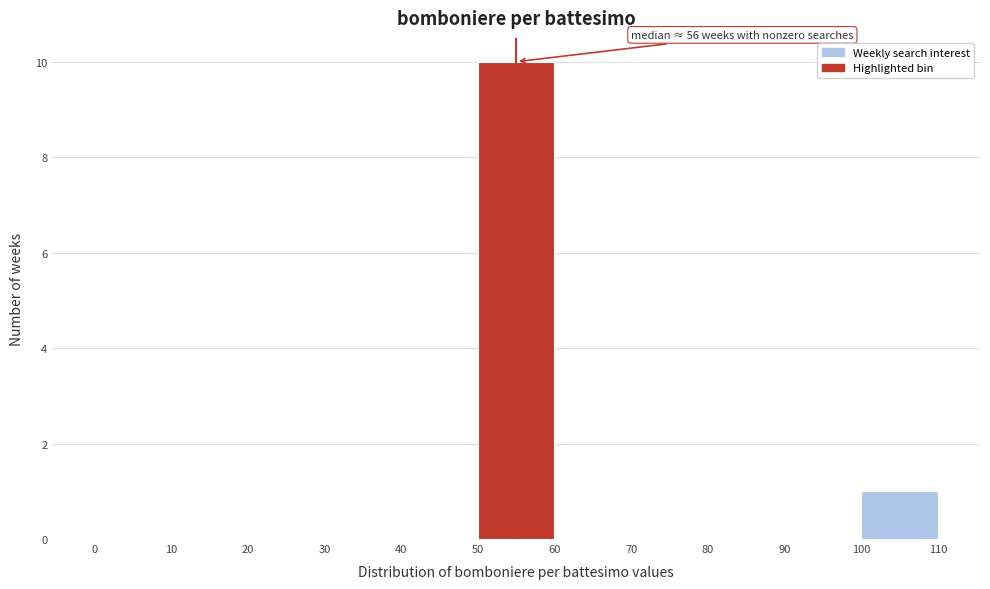

Which range on the x-axis has the tallest bar?

50 to 60